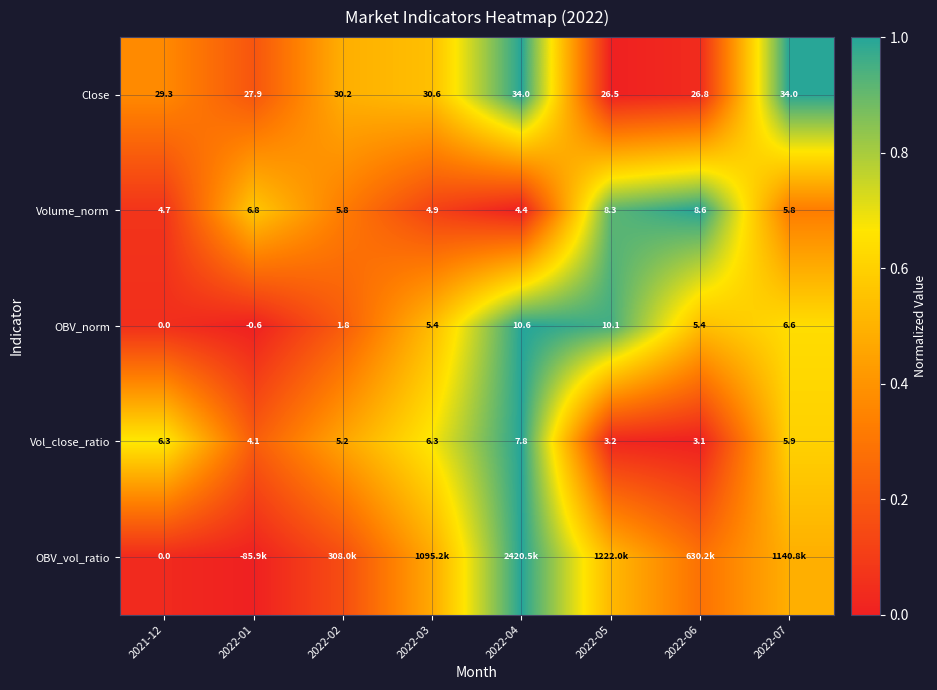

Is the value of Vol_close_ratio at 2022-01 greater than the value of OBV_norm at 2021-12?

Yes